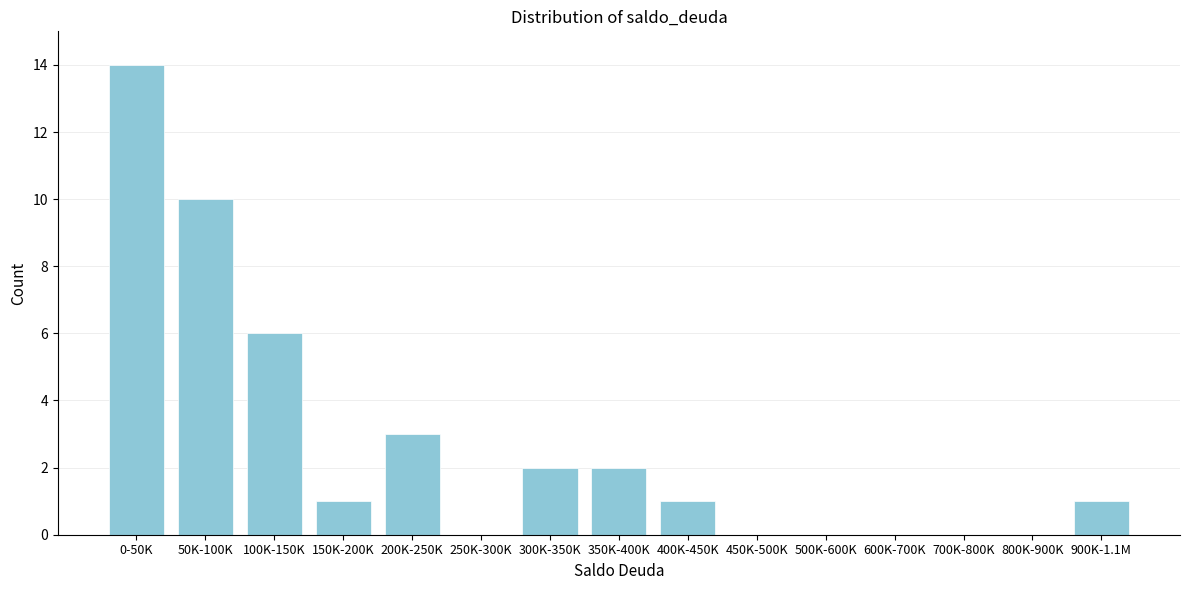

Reading left to right, list all the values displayed in this chart.

0-50K=14	50K-100K=10	100K-150K=6	150K-200K=1	200K-250K=3	250K-300K=0	300K-350K=2	350K-400K=2	400K-450K=1	450K-500K=0	500K-600K=0	600K-700K=0	700K-800K=0	800K-900K=0	900K-1.1M=1